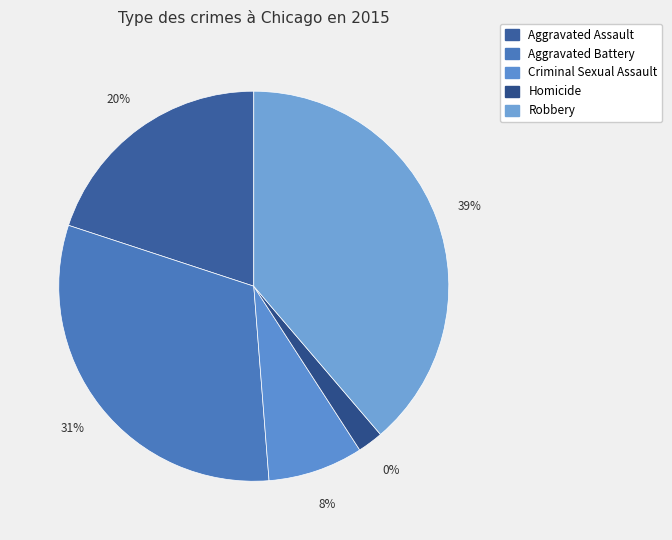

To the nearest percent, what is the average slice percentage?

20%